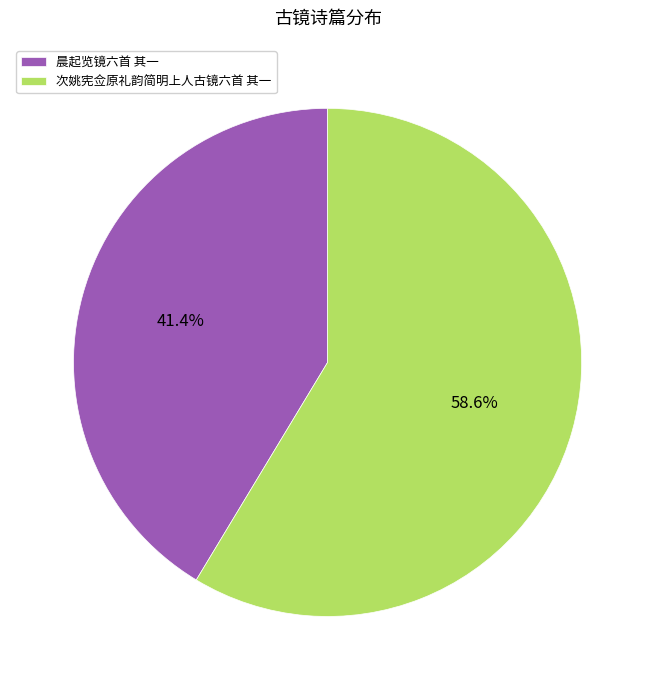

Count the number of slices in the pie.

2